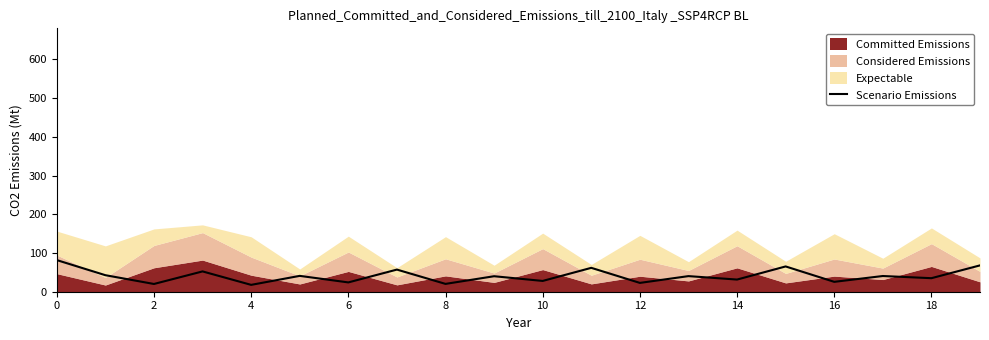

What is the change in value from 10 to 16?

-20.7